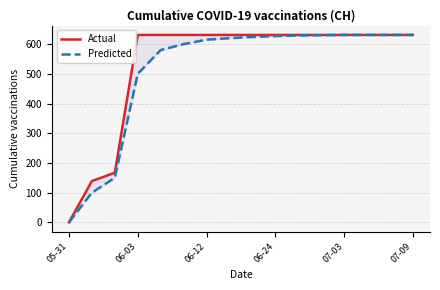

The Actual series shows 962 at 07-09. True or false?

False